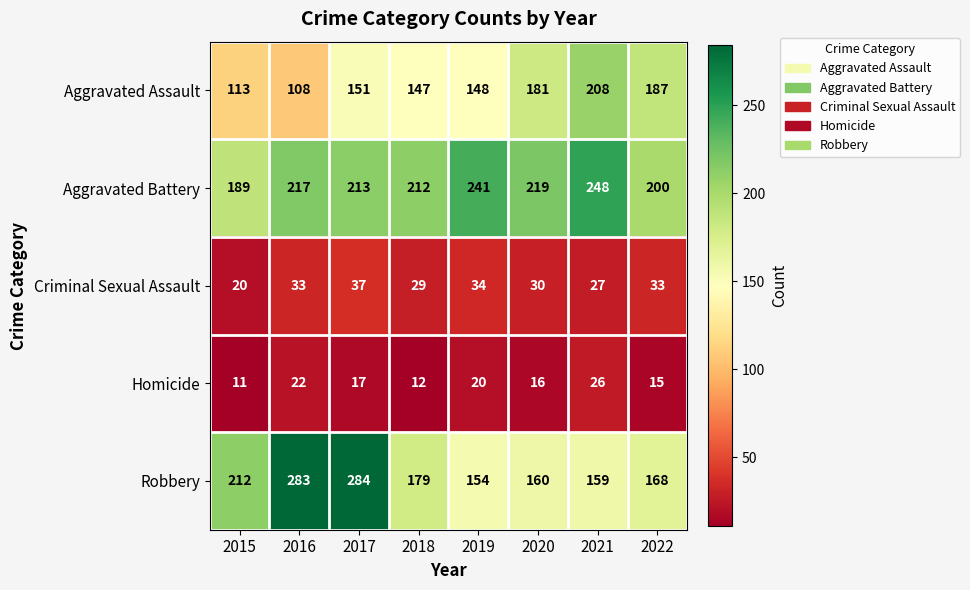

Count the number of data series in this chart.

5